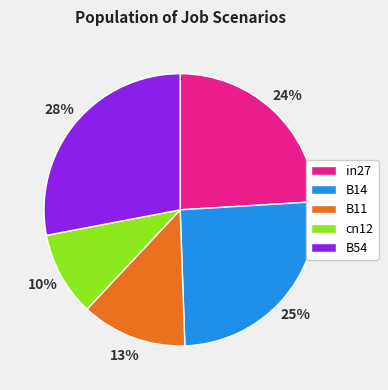

True or false: cn12 accounts for 10% of the total.

True